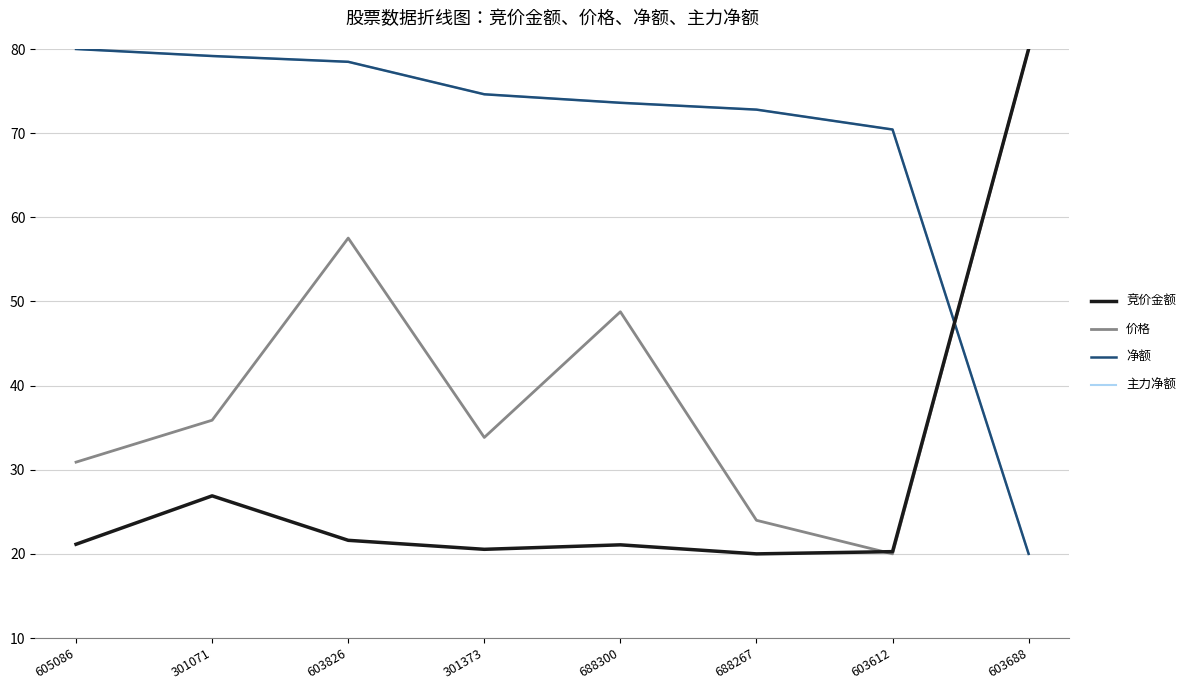

True or false: 净额 and 价格 intersect in this chart.

True